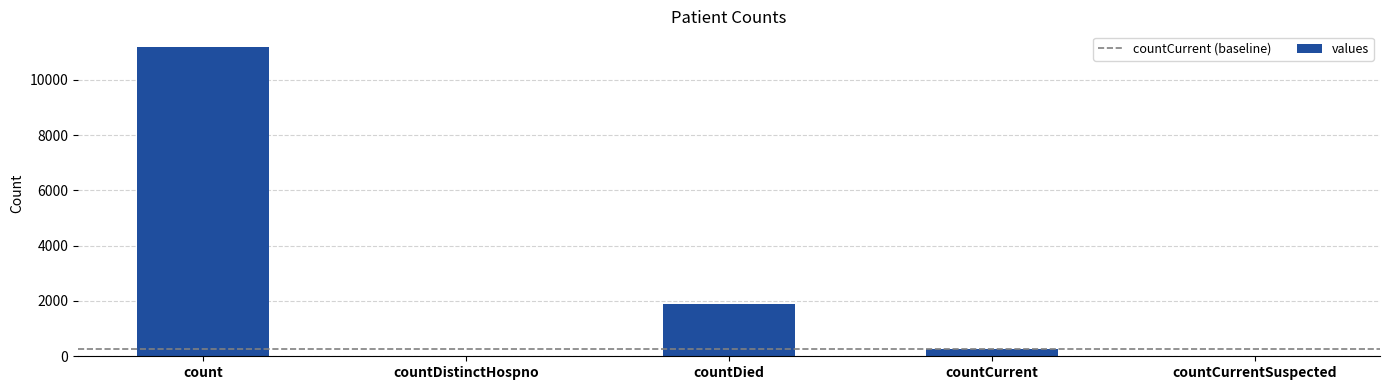

What is the sum of all values?

13345